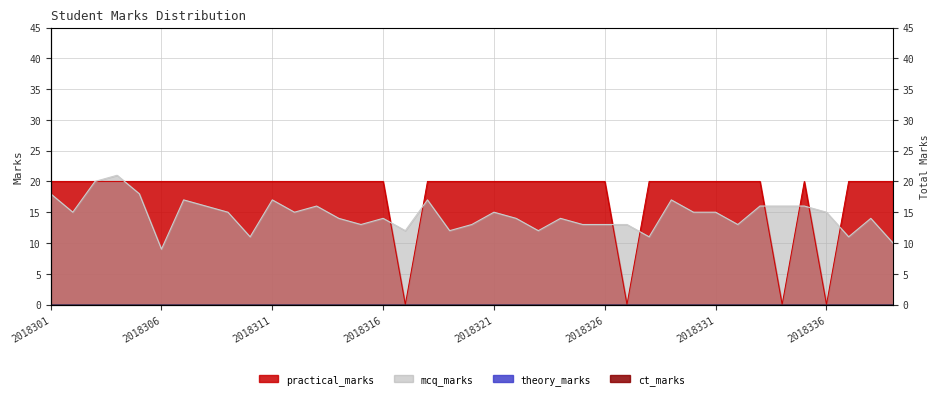

At which label does mcq_marks reach its peak?

2018304